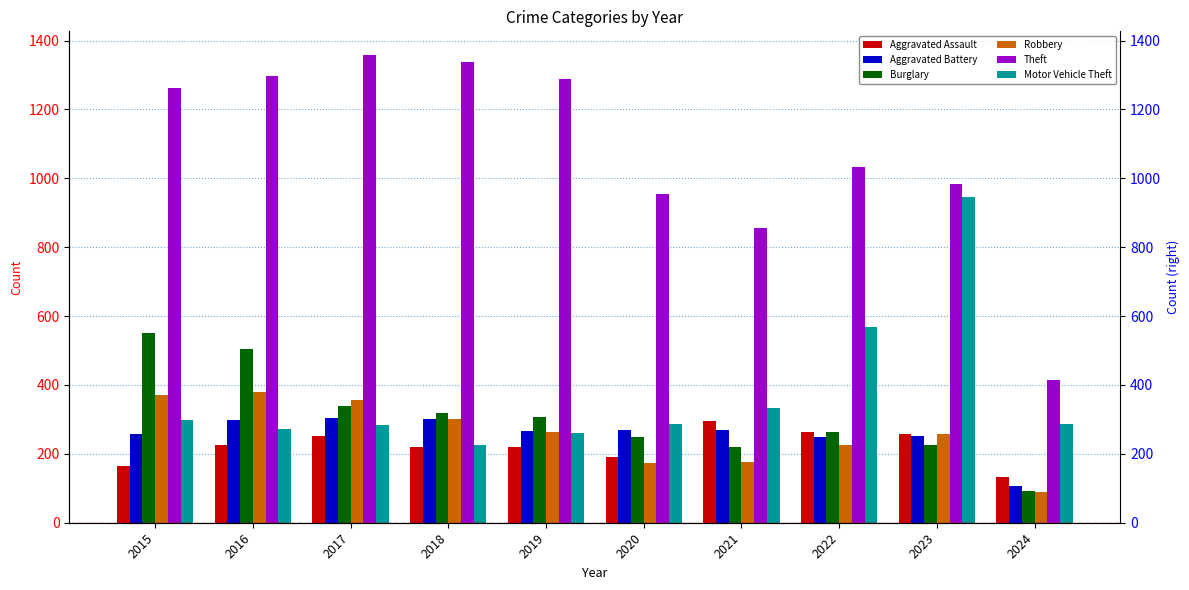

Where is Burglary nearest to the value 321?

2018